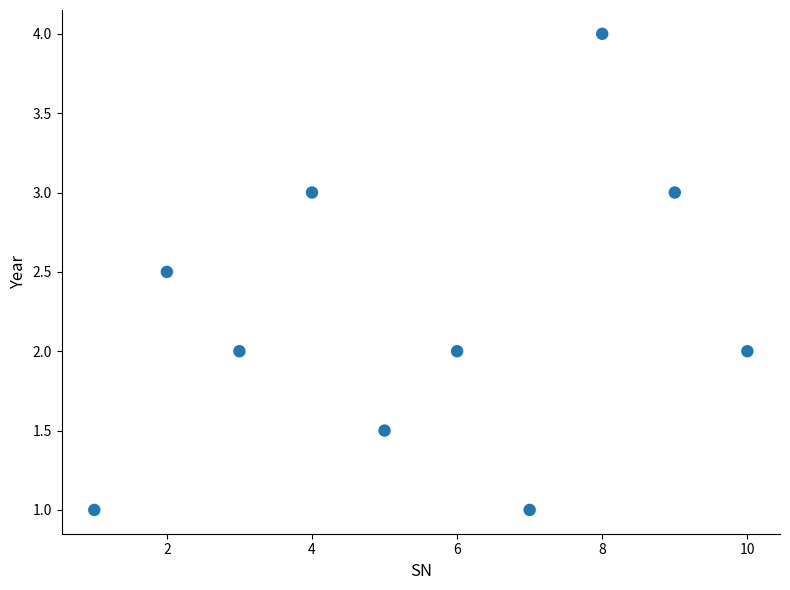

What is the range of Y values (max minus min)?

3.0